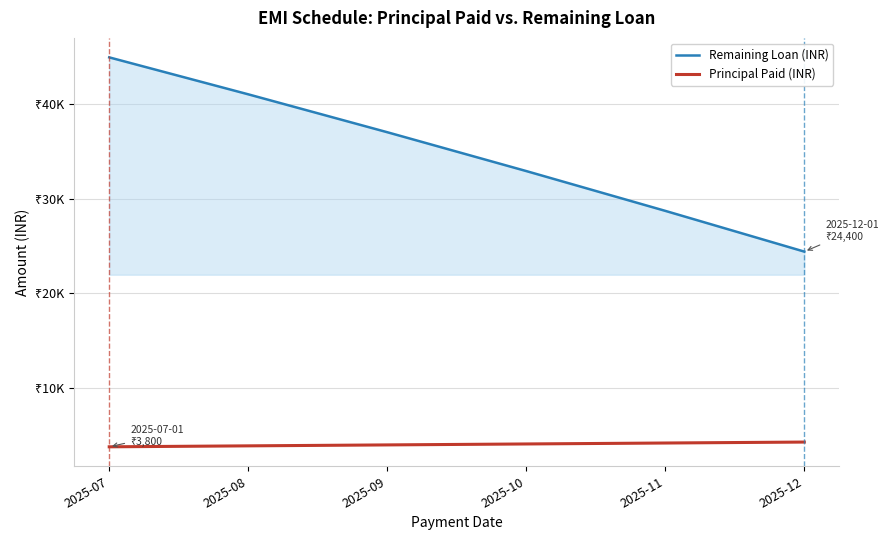

At which category does the chart reach its minimum across all series?

2025-07